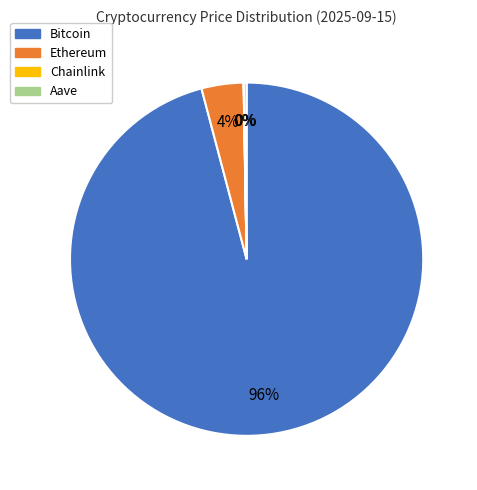

Combined, do Ethereum and Bitcoin account for over 50%?

Yes